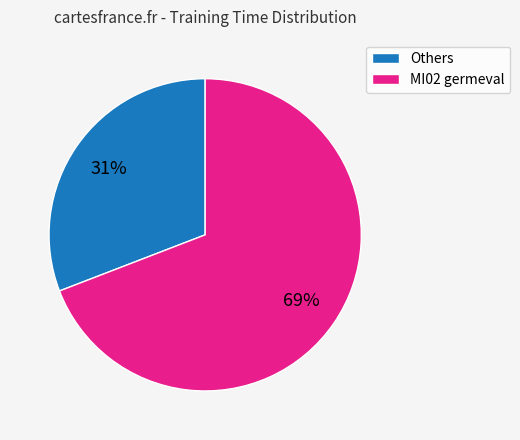

To the nearest percent, what is the average slice percentage?

50%